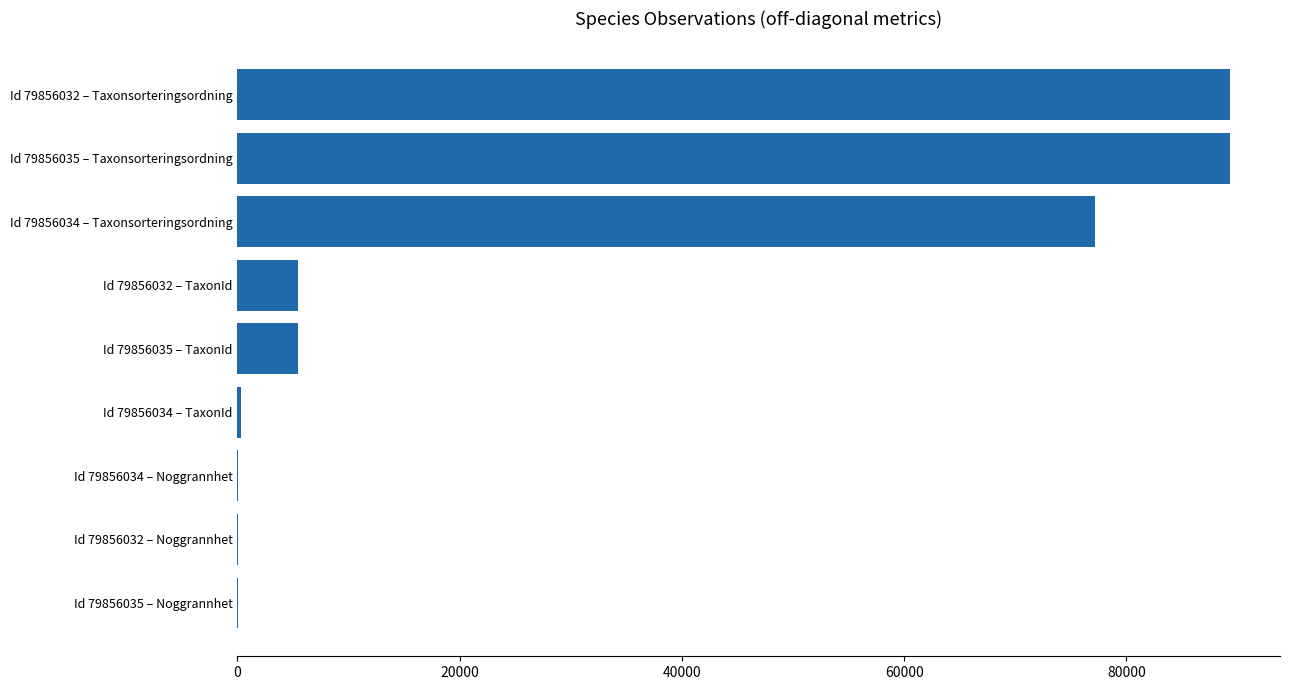

Does the chart contain stacked bars?

No